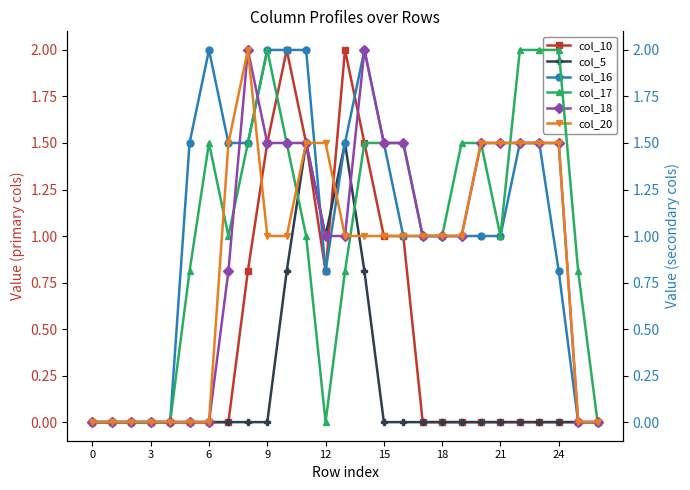

How many intersections are there between col_17 and col_5?

2